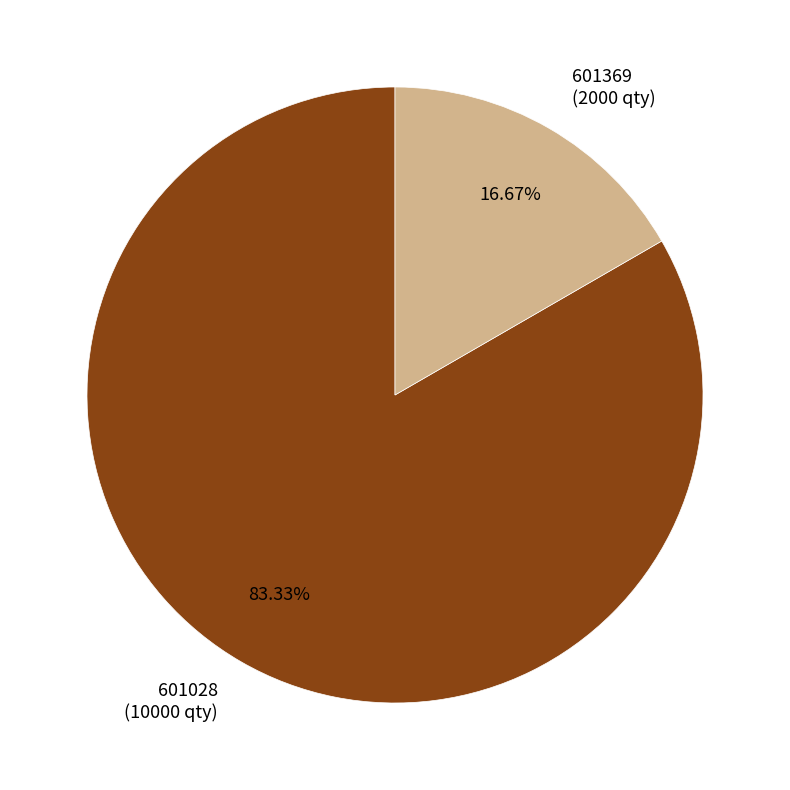

Between 601028 and 601369, which is larger?

601028